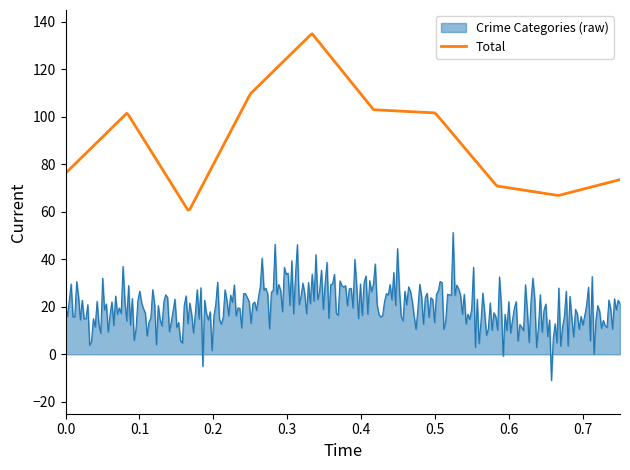

What is the maximum value shown in the chart?

135.0